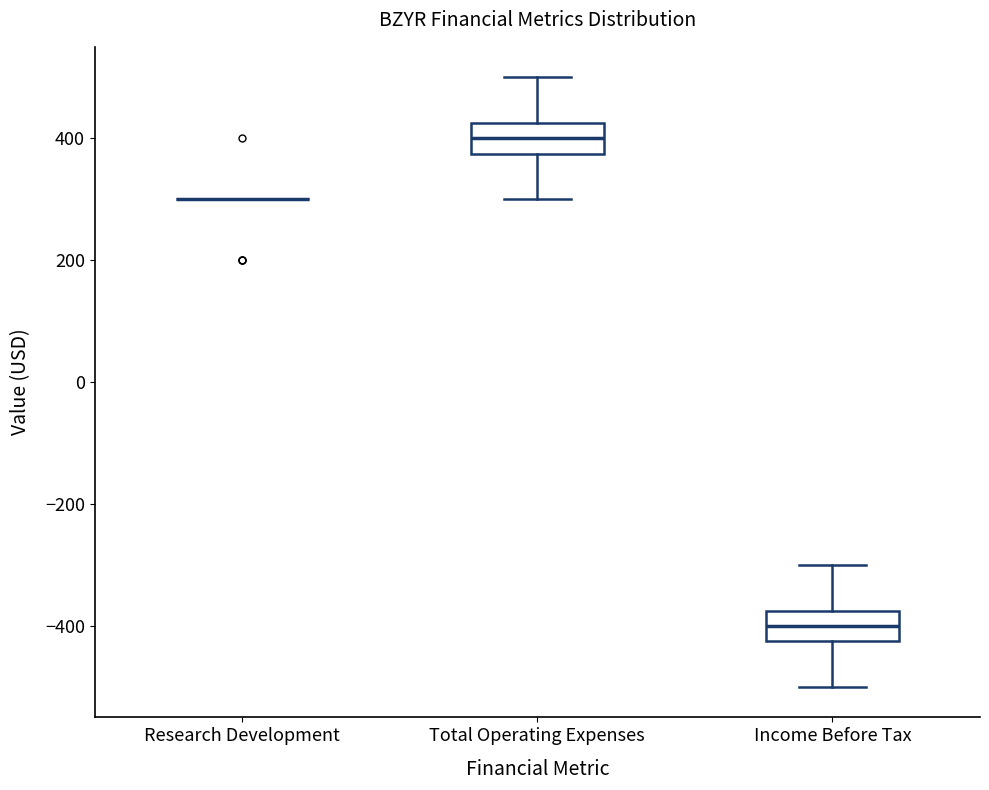

Reading left to right, transcribe this box plot: for each box, give where its median line is, the range the box spans, and where its two whiskers end, as read against the y-axis. The values are not printed on the chart, so give them approximately, as read against the axis.

Research Development: box collapsed to a line at 300, whiskers 300 to 300
Total Operating Expenses: median 400, box 380 to 420, whiskers 300 to 500
Income Before Tax: median -400, box -420 to -380, whiskers -500 to -300